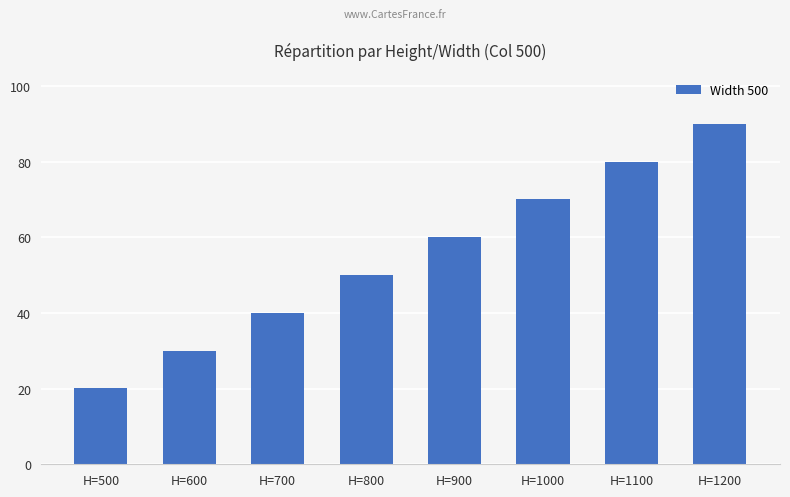

Between H=700 and H=1100, which is larger?

H=1100